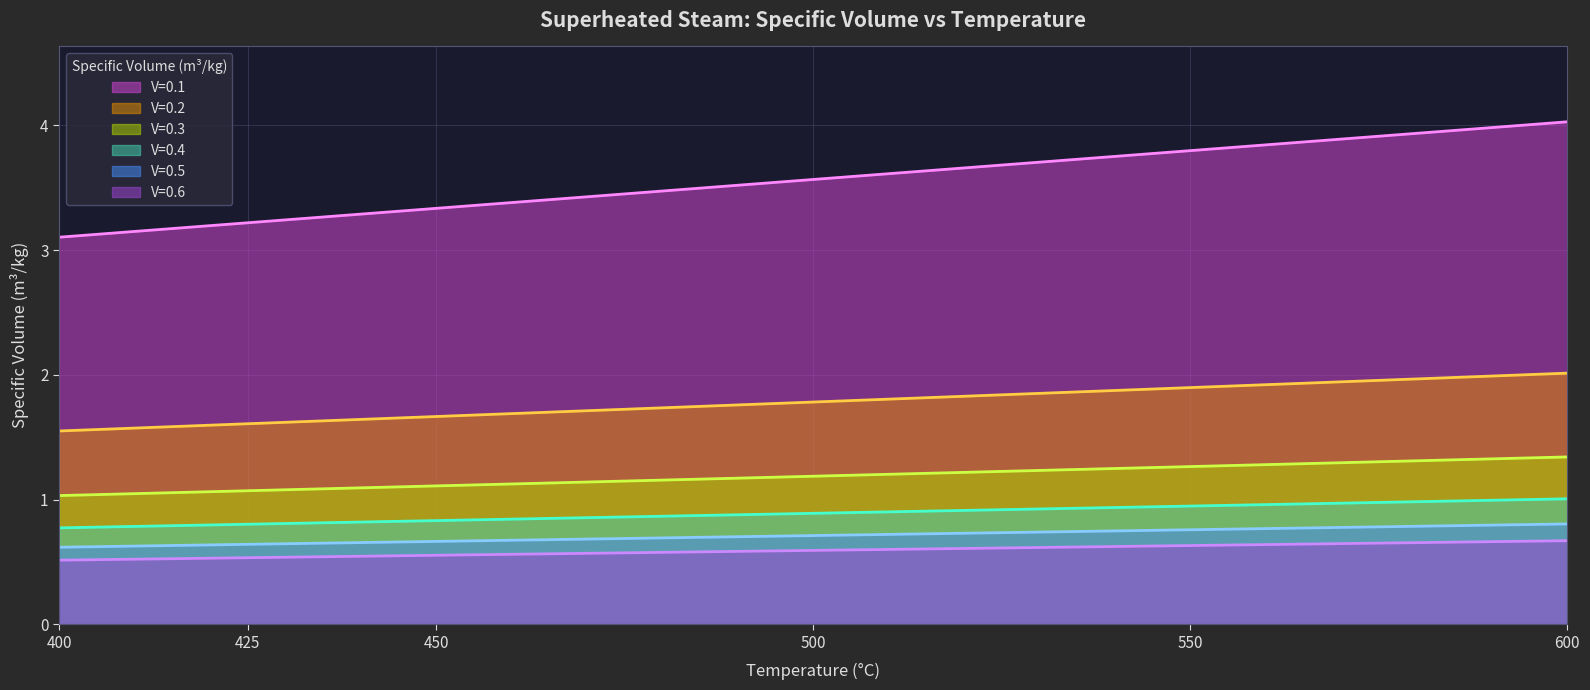

At how many categories does at least one series exceed 1?

6